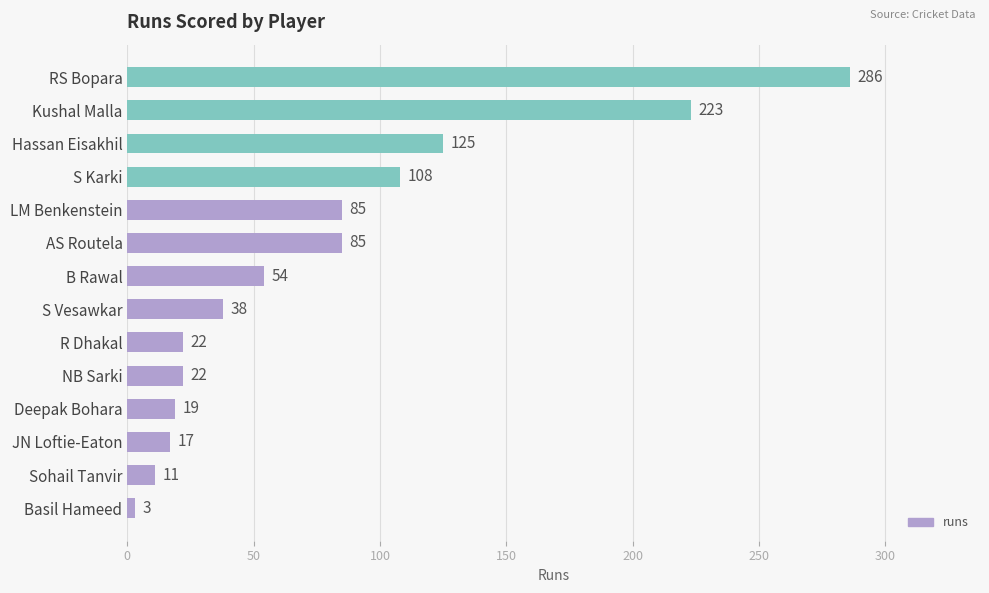

At which category does the chart reach its minimum across all series?

Basil Hameed